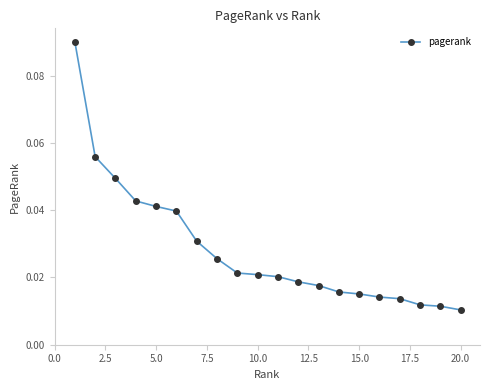

Does the chart display data point markers on the line(s)?

Yes